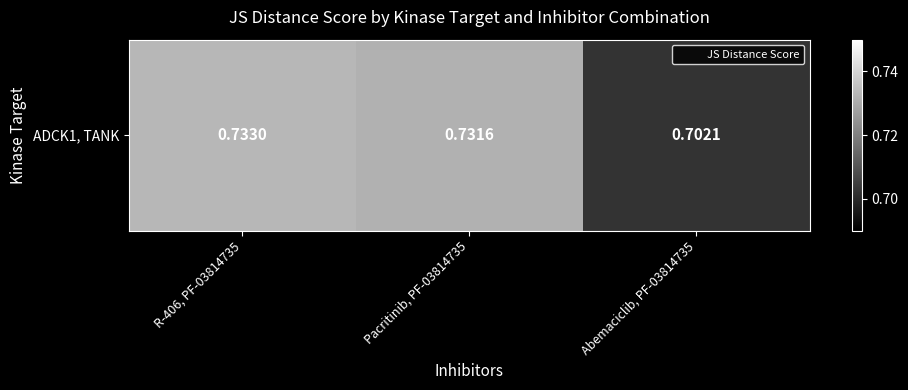

The chart shows a value of 1.3 at Pacritinib, PF-03814735. True or false?

False